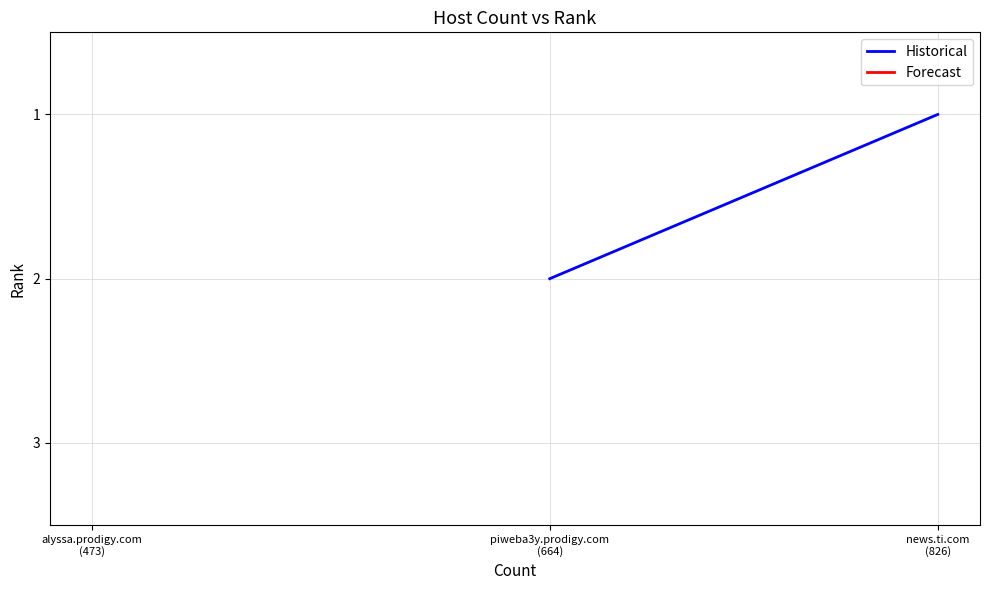

What is the label of the 1st point from the left?

news.ti.com (826)